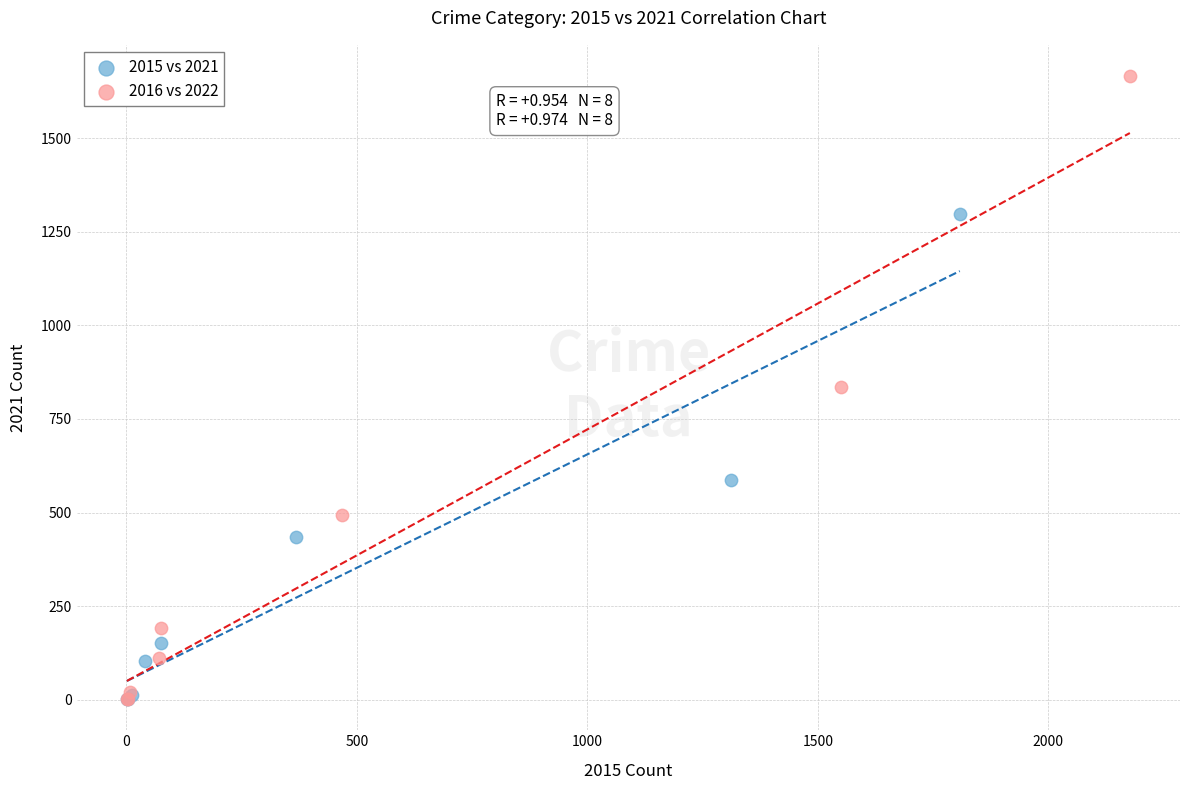

Which series contains the highest Y value?

2016 vs 2022